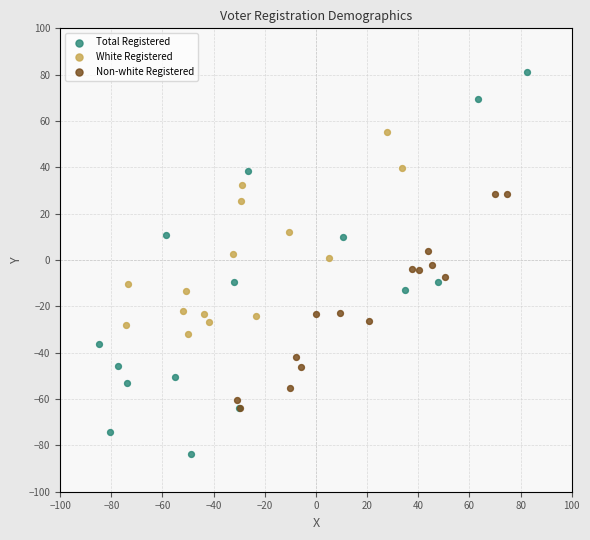

Which series contains the highest Y value?

Total Registered